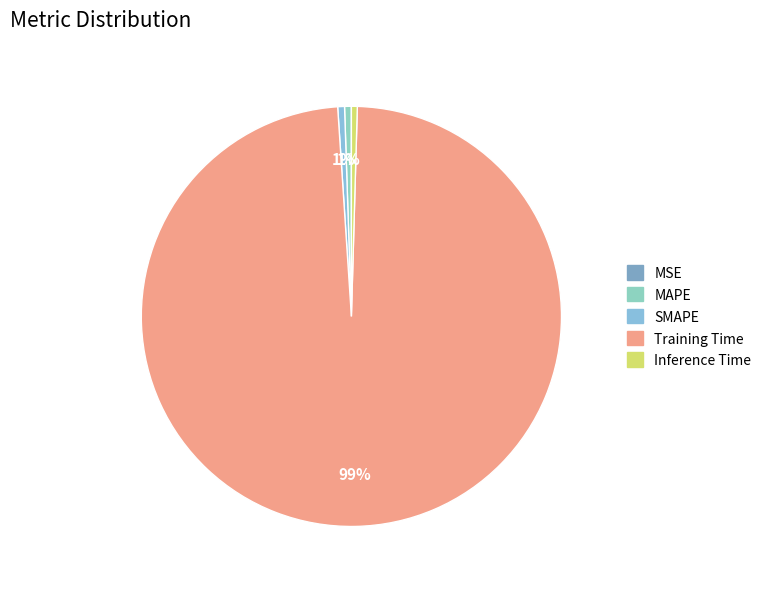

The Inference Time slice represents 0% of the pie. True or false?

True